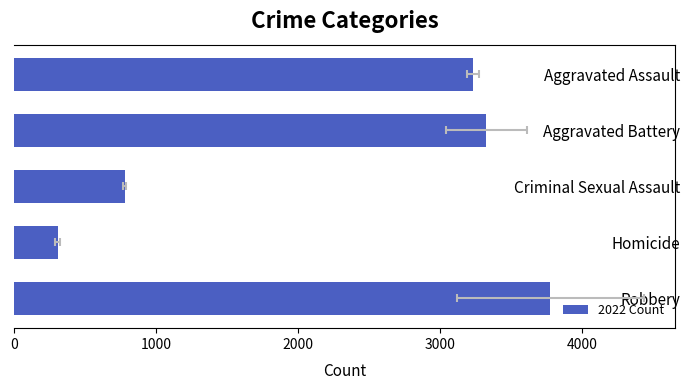

Reading left to right, transcribe all the data shown in this chart.

3230	3323	780	308	3775